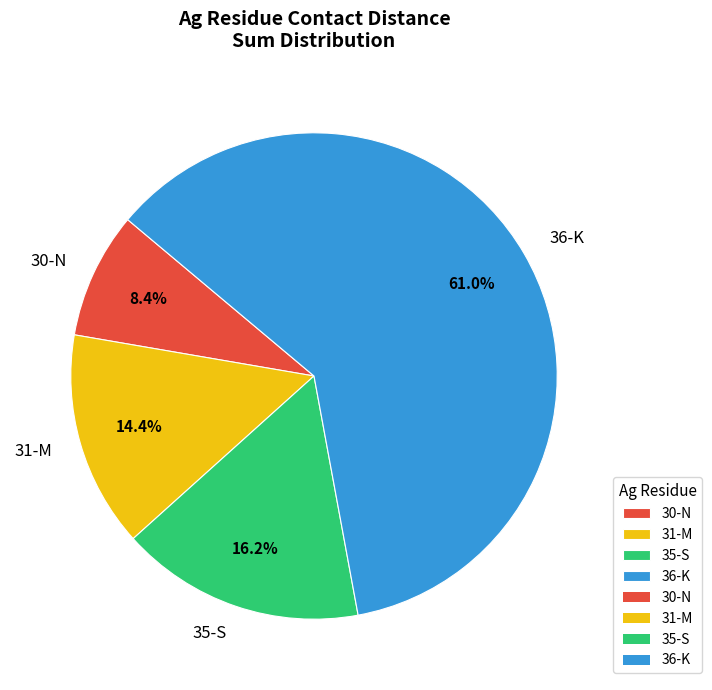

What is the total percentage of 35-S and 36-K?

77.2%